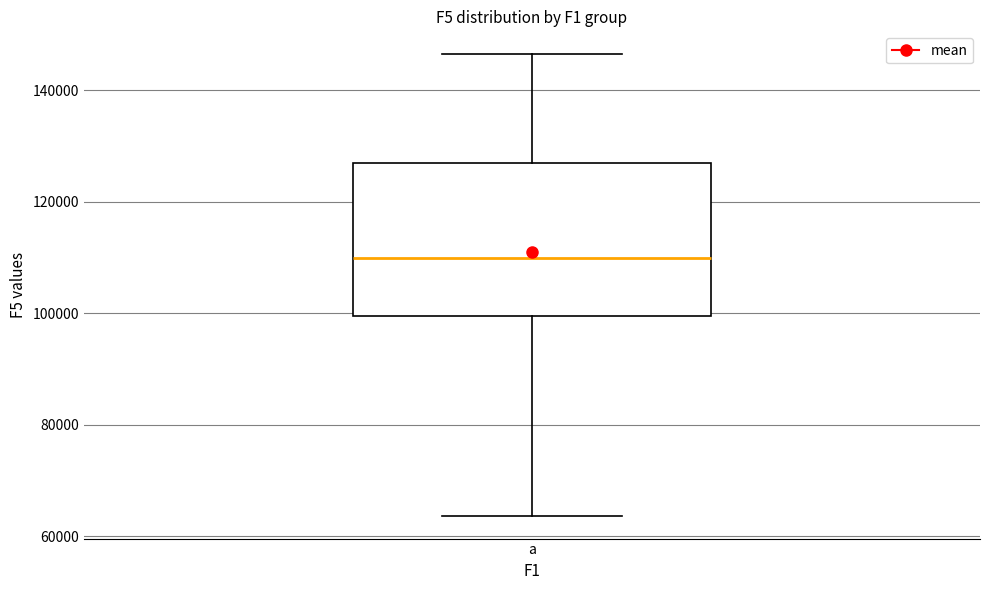

Read this box plot against the y-axis: the position of the median line, the range covered by the box, and the ends of both whiskers. The values are not printed on the chart, so give them approximately, as read against the axis.

median 110000, box 100000 to 128000, whiskers 64000 to 146000